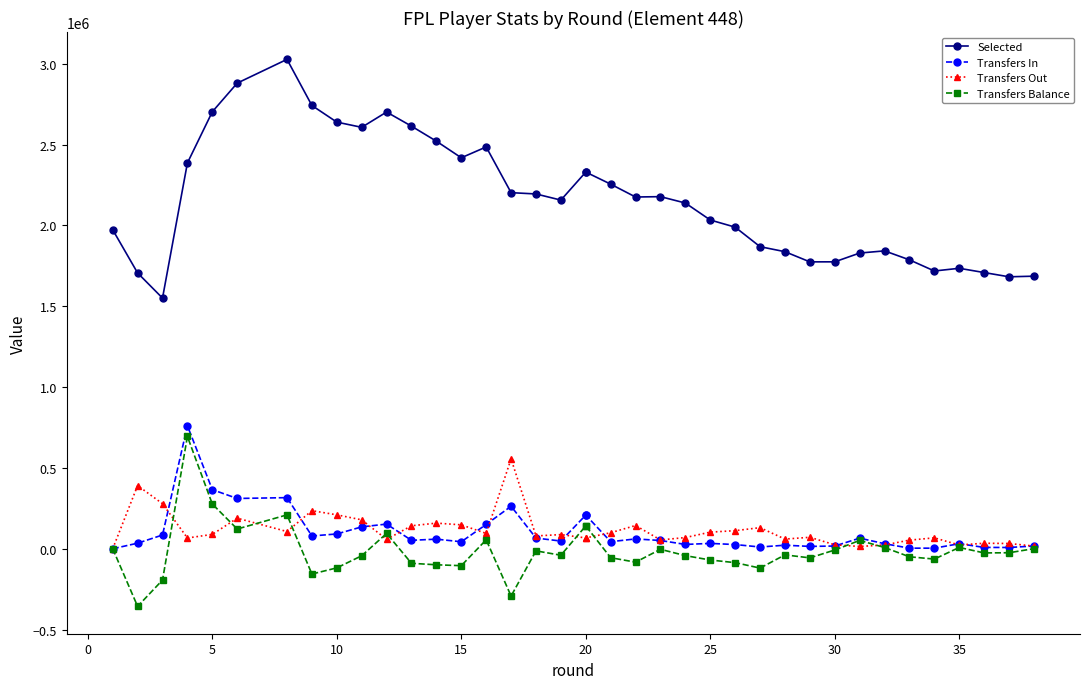

What is the greatest value displayed?

3027773